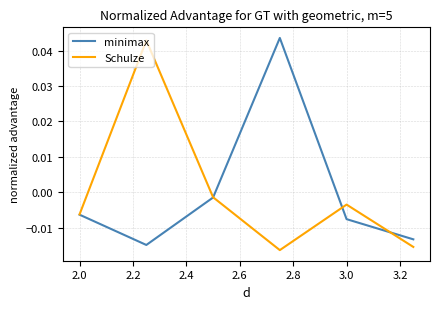

List the series in order of their peak value, highest first.

minimax, Schulze